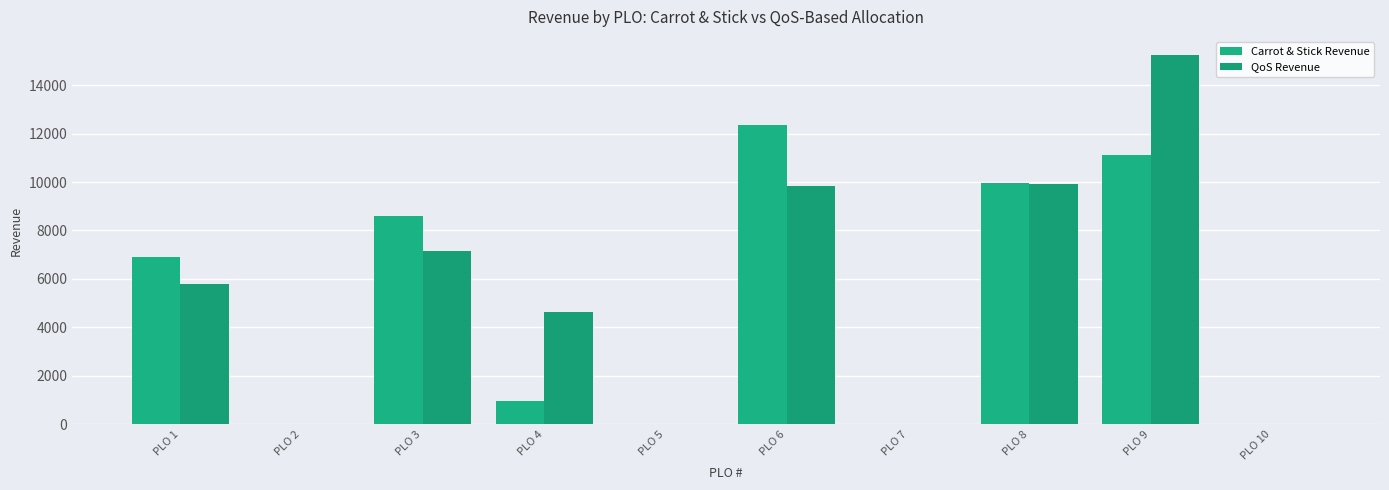

List the labels in order of Carrot & Stick Revenue value, smallest first.

PLO 2, PLO 5, PLO 7, PLO 10, PLO 4, PLO 1, PLO 3, PLO 8, PLO 9, PLO 6